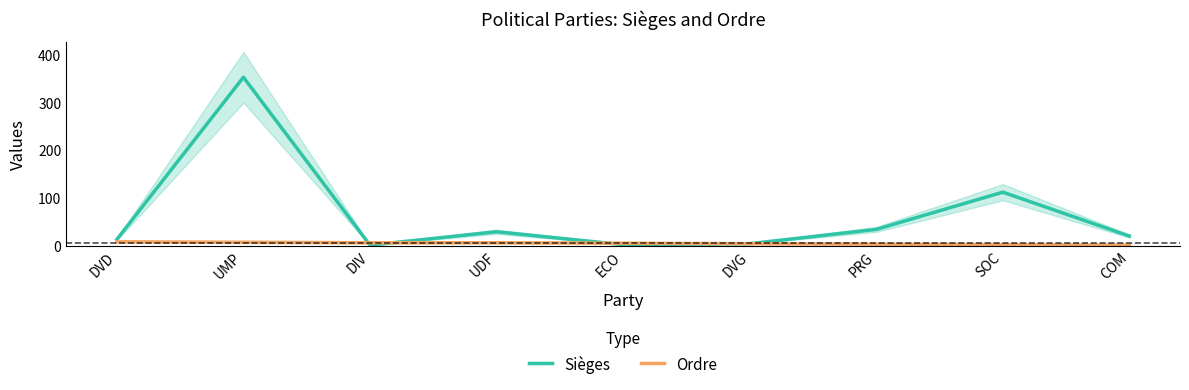

What is the sum of all Sièges values?

577